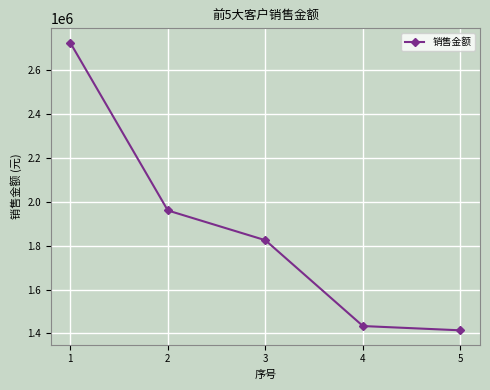

The chart shows a value of 1824797.3 at 3. True or false?

True